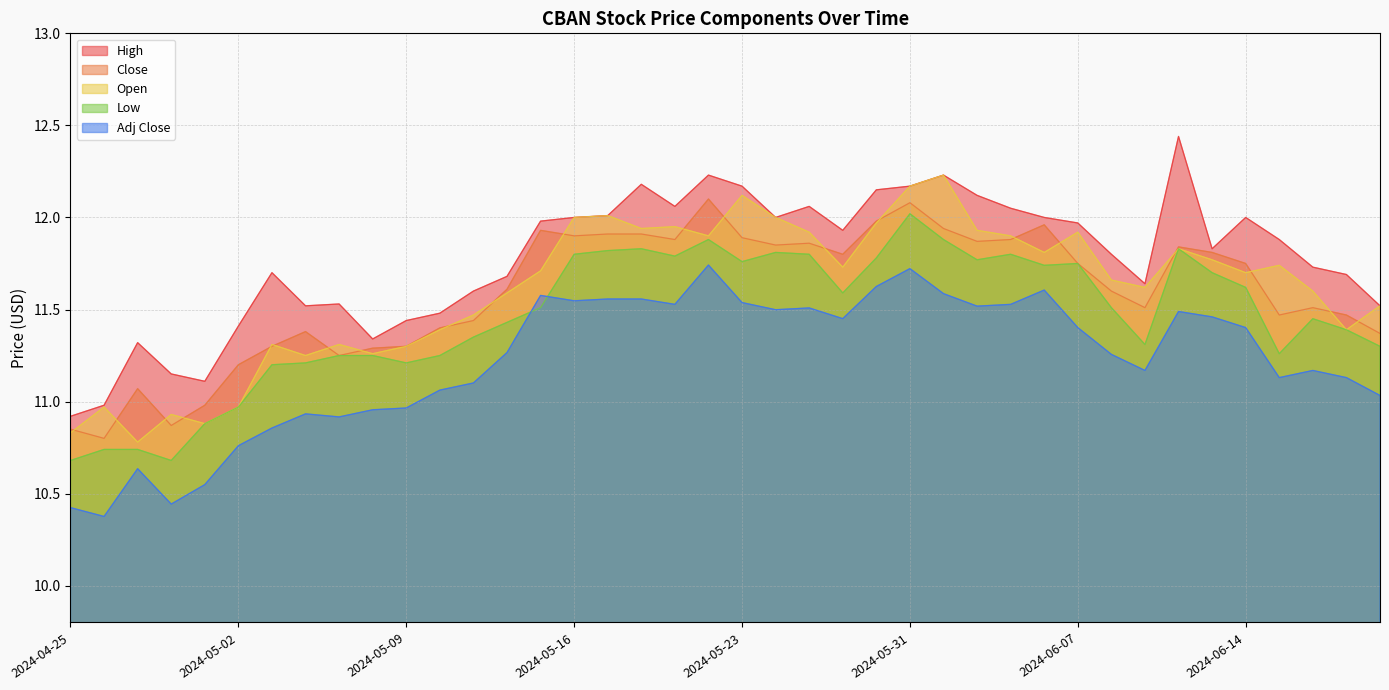

Which label corresponds to the smallest value in the chart?

2024-04-26